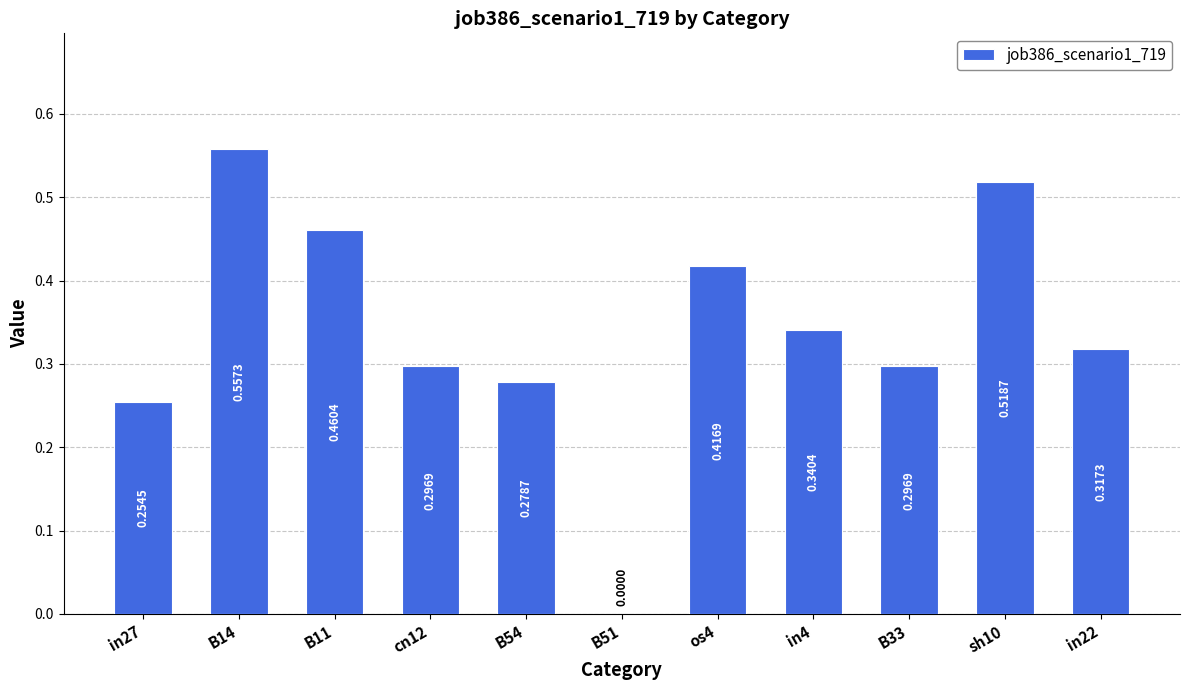

What is the sum of the values at B11 and sh10?

1.0